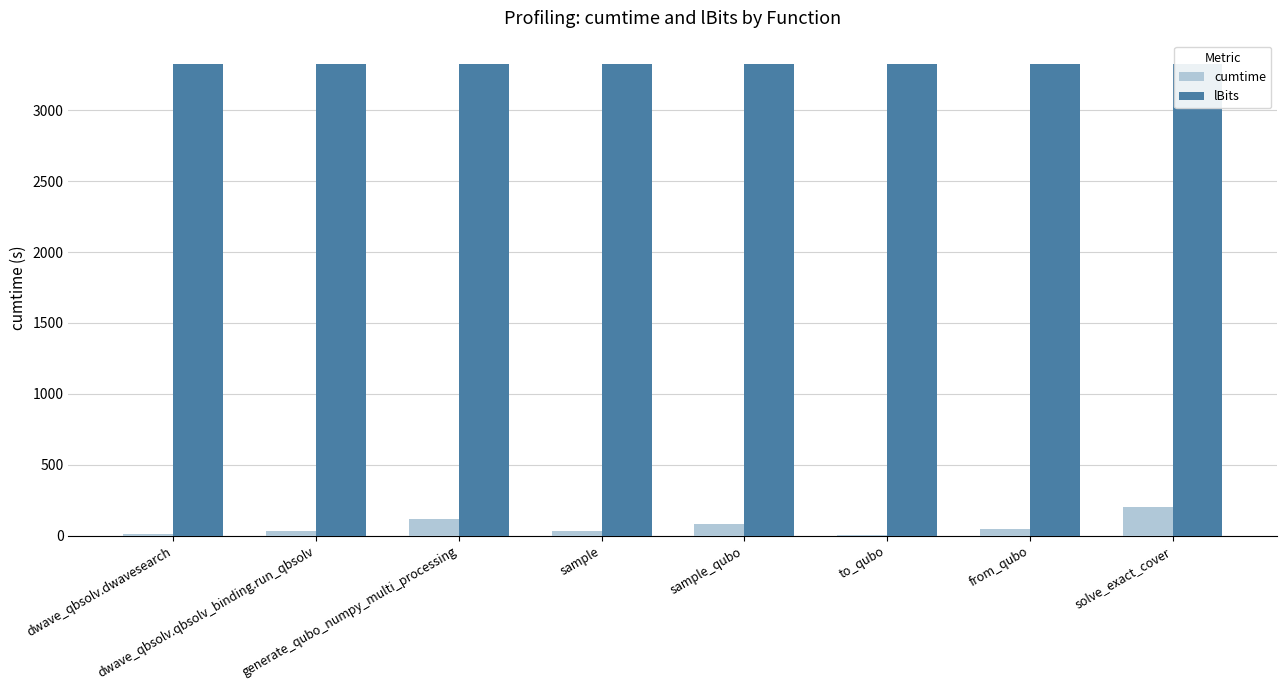

How many bars are there in each group?

2